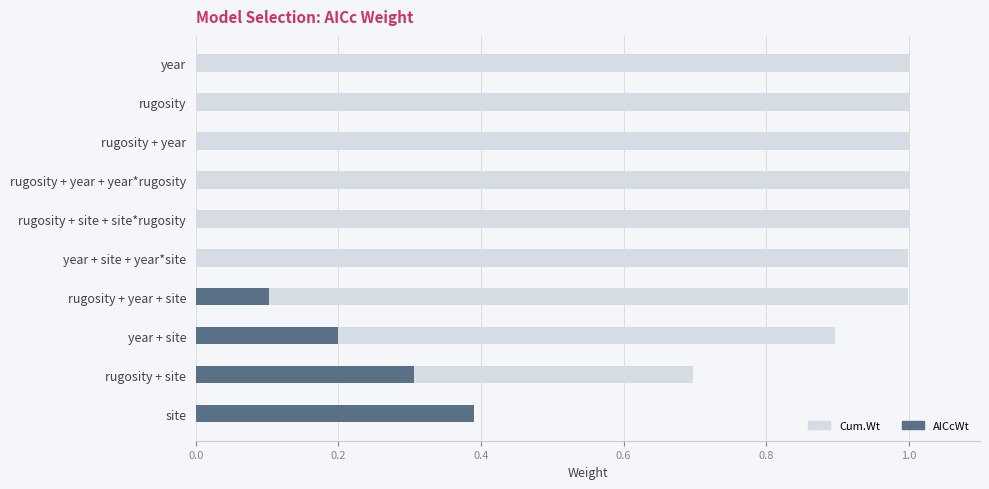

Reading left to right, transcribe all the data shown in this chart.

Cum.Wt: 0.4	0.7	0.9	1.0	1.0	1.0	1.0	1.0	1.0	1.0
AICcWt: 0.4	0.3	0.2	0.1	0.0	0.0	0.0	0.0	0.0	0.0